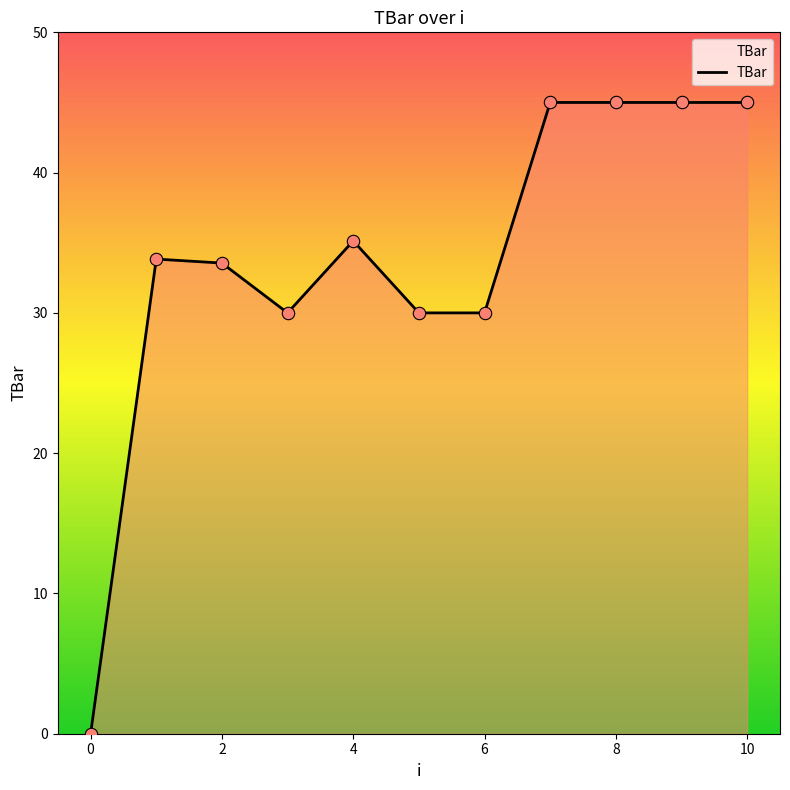

How many lines are shown in the chart?

1